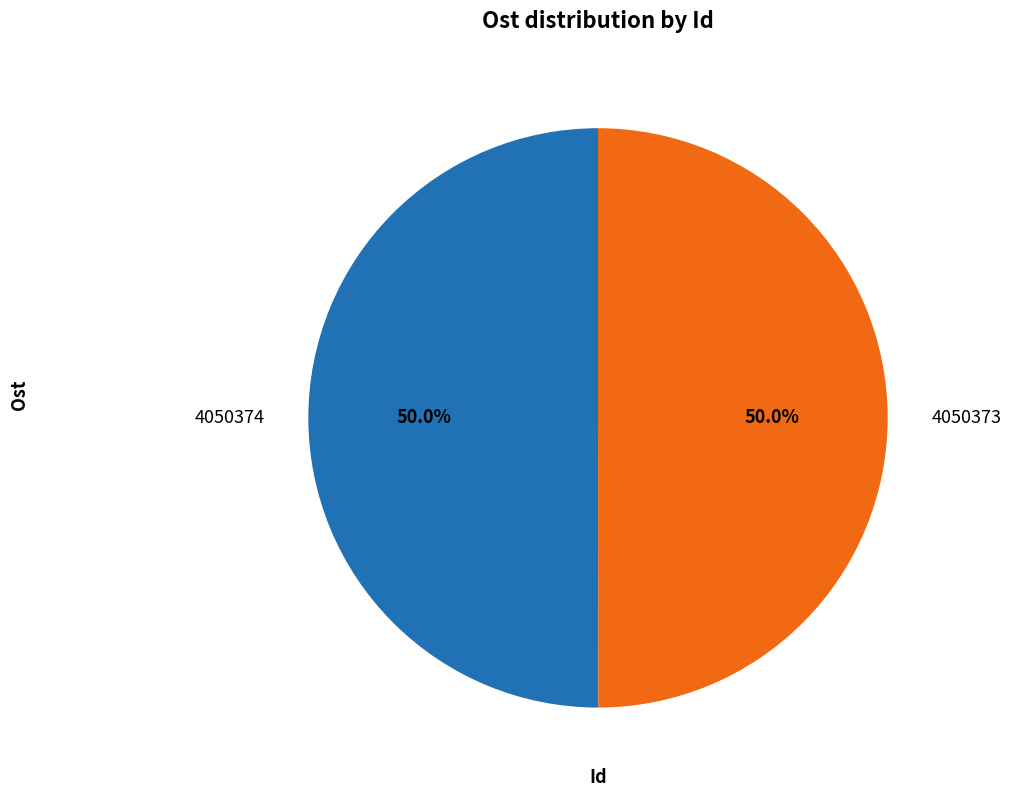

What percentage is NOT represented by 4050373?

50.0%